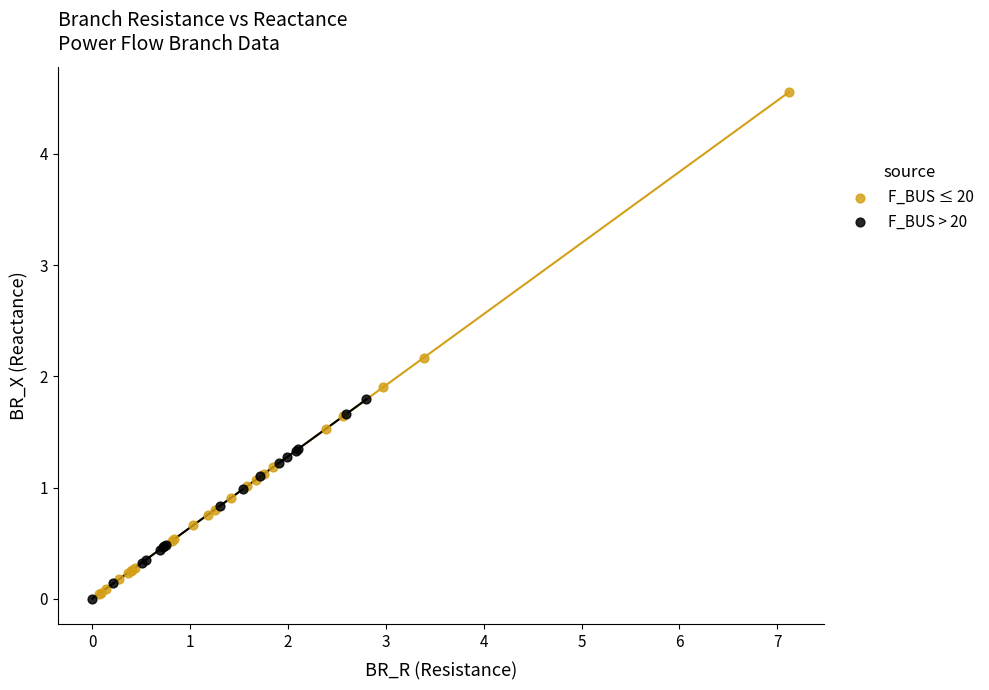

Which series has the widest spread of Y values?

F_BUS ≤ 20